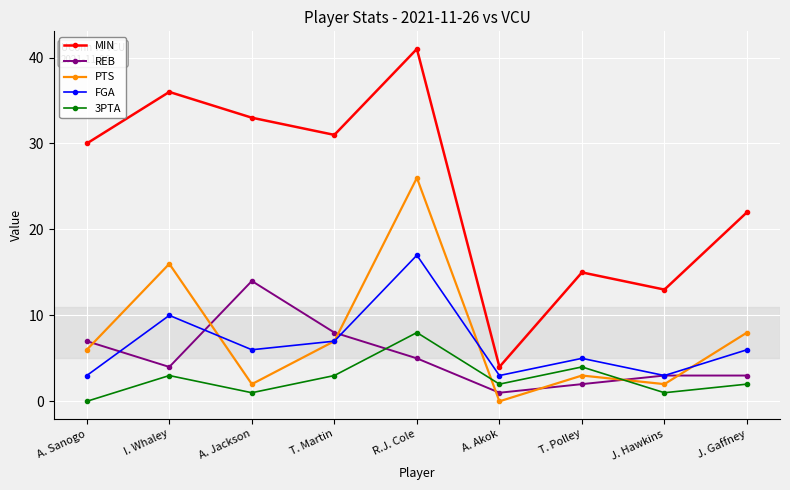

Is this an area chart (filled region under the line)?

No